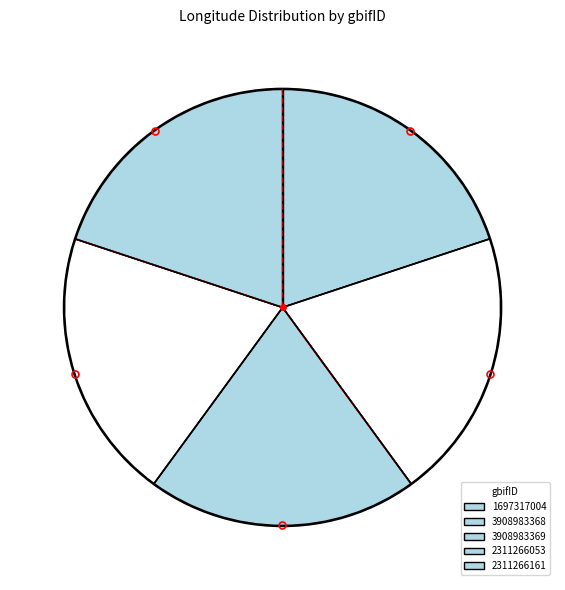

Does 3908983368 represent more than half of the total?

No